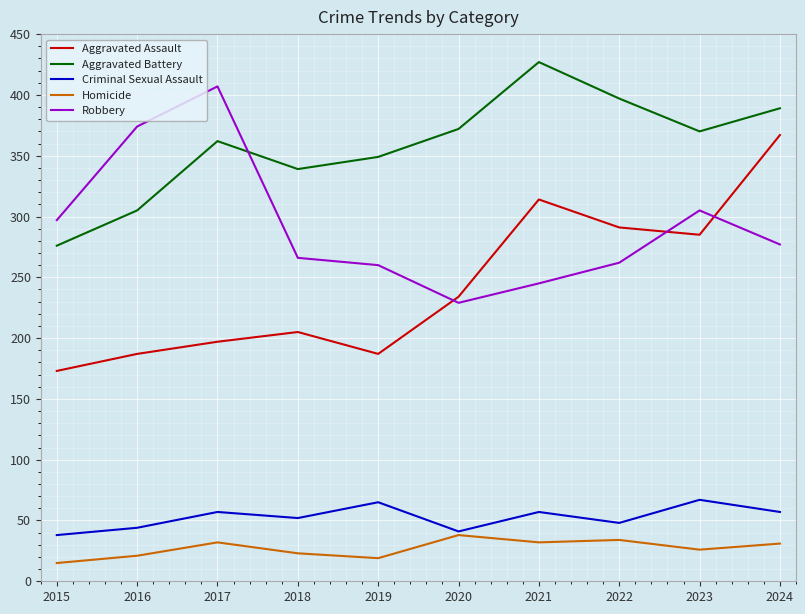

What is the maximum value for Robbery?

407